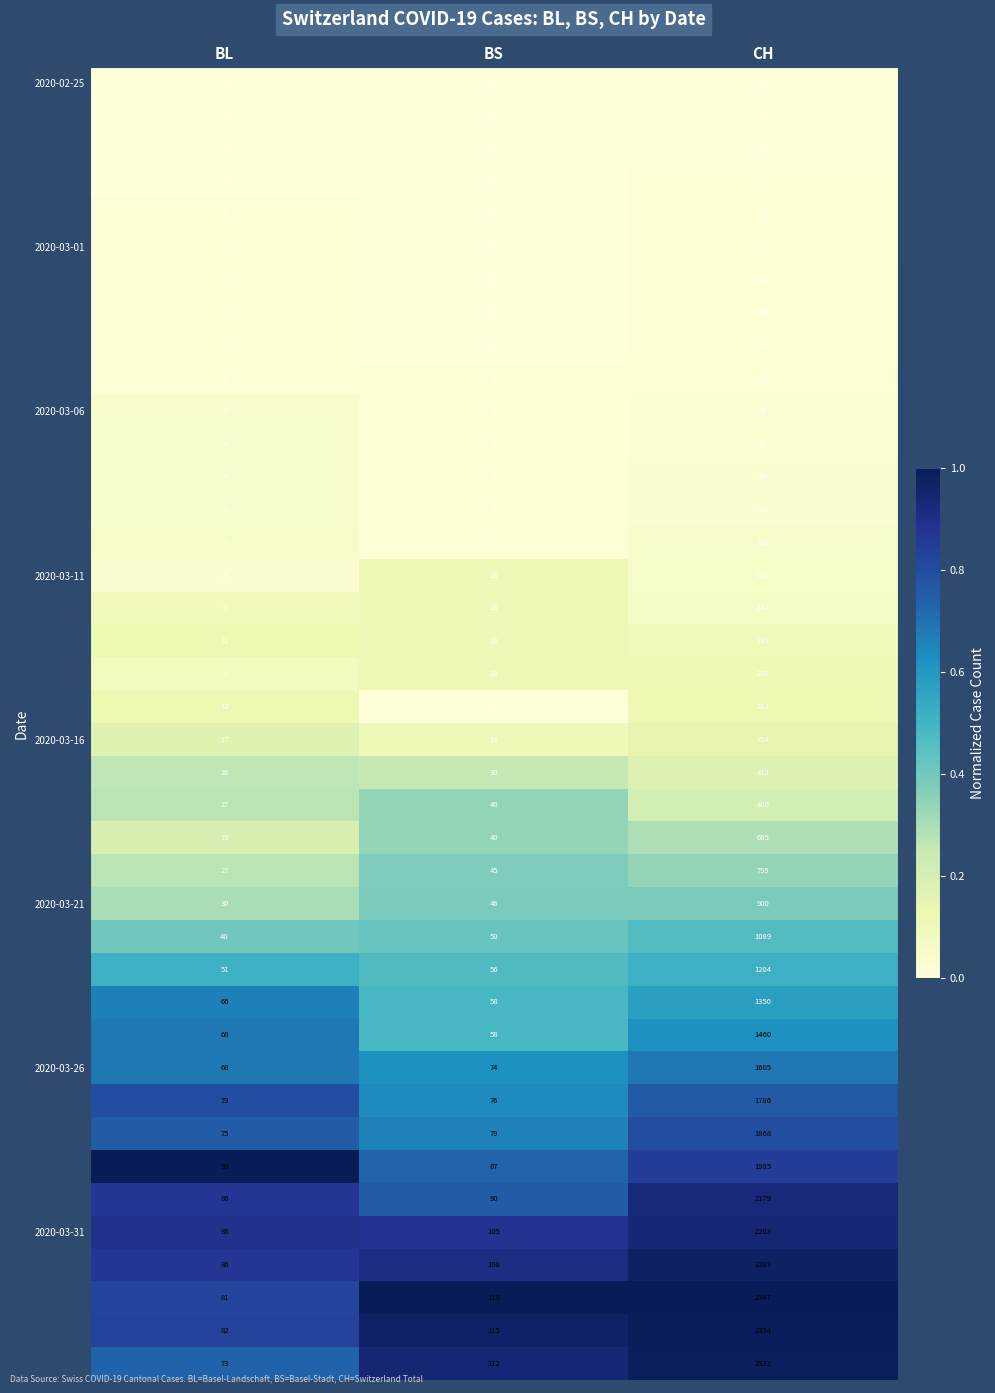

What is the total value across all series at BL?

1259